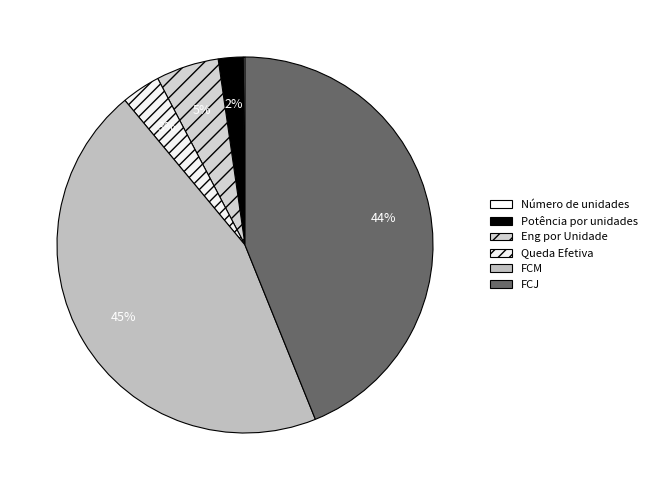

How many segments does this pie chart have?

6